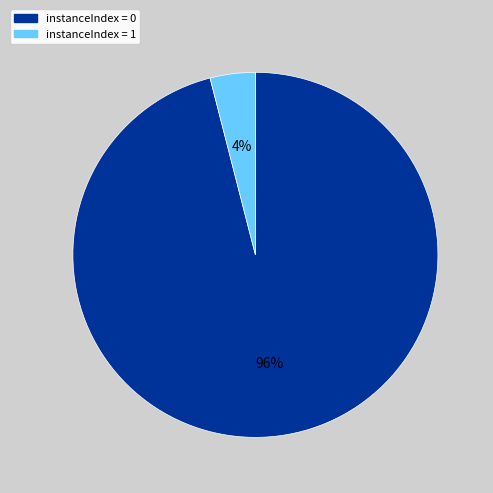

Is there any slice that represents more than half of the pie?

Yes